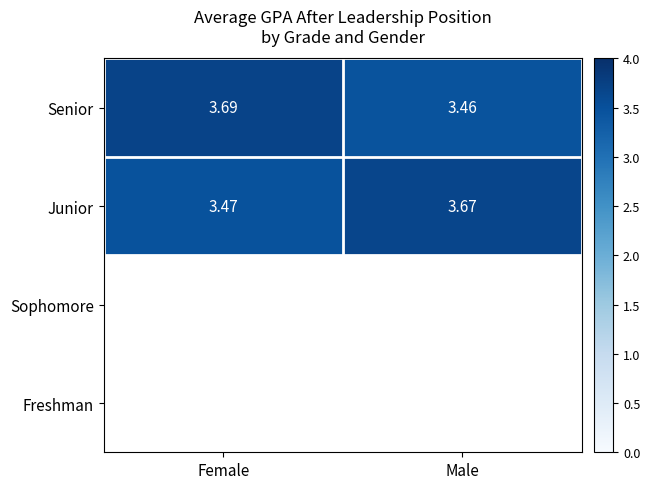

Rank the categories by Senior value from highest to lowest.

Female, Male